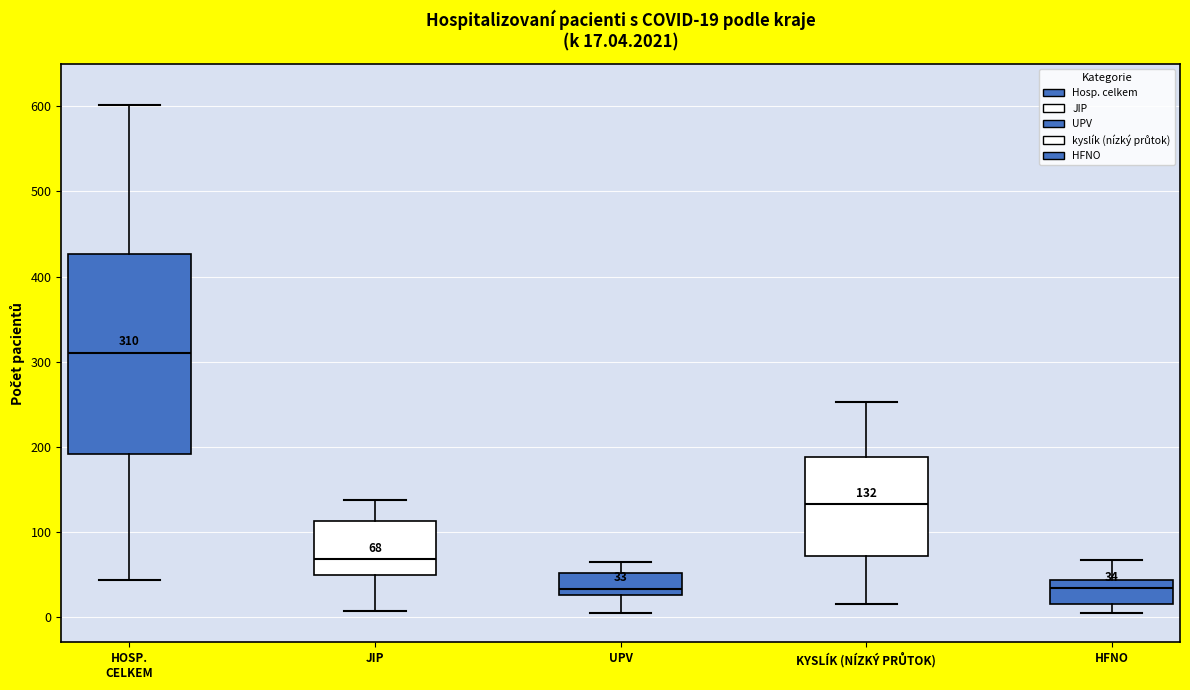

Which box is the tallest, from its lower edge to its upper edge?

HOSP. CELKEM